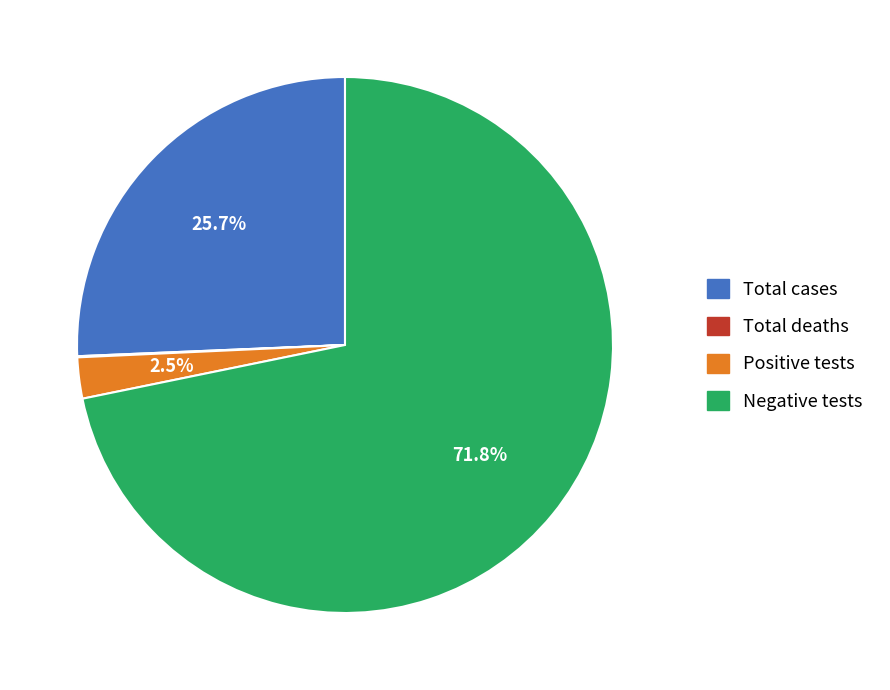

Which category has the biggest portion of the pie?

Negative tests